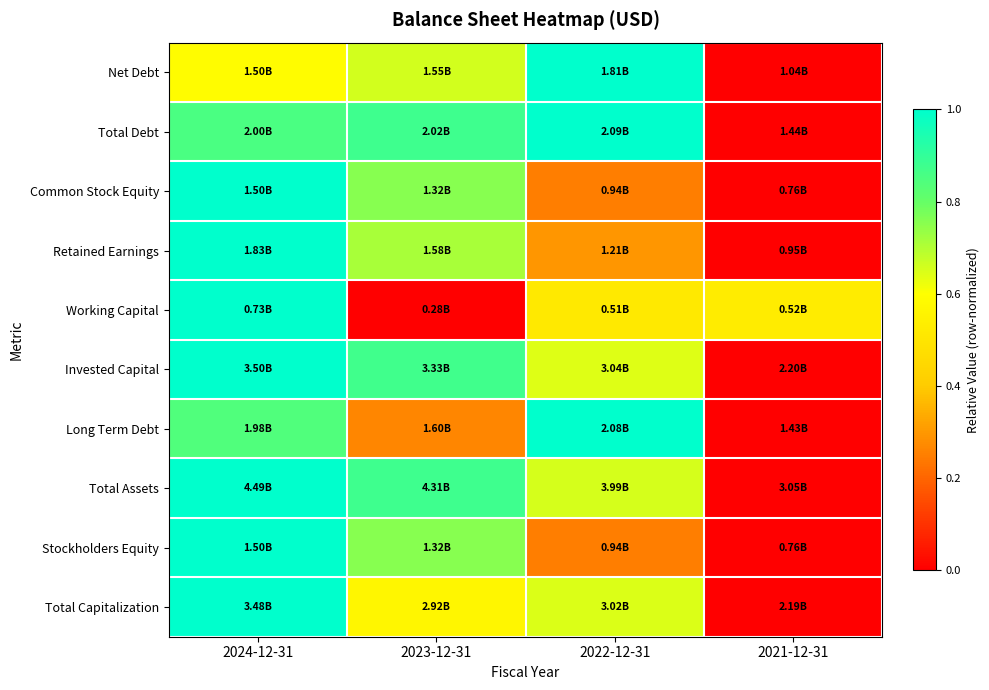

Reading left to right, extract all data points from this chart.

Net Debt: 2024-12-31=0.6	2023-12-31=0.7	2022-12-31=1.0	2021-12-31=0.0
Total Debt: 2024-12-31=0.9	2023-12-31=0.9	2022-12-31=1.0	2021-12-31=0.0
Common Stock Equity: 2024-12-31=1.0	2023-12-31=0.8	2022-12-31=0.2	2021-12-31=0.0
Retained Earnings: 2024-12-31=1.0	2023-12-31=0.7	2022-12-31=0.3	2021-12-31=0.0
Working Capital: 2024-12-31=1.0	2023-12-31=0.0	2022-12-31=0.5	2021-12-31=0.5
Invested Capital: 2024-12-31=1.0	2023-12-31=0.9	2022-12-31=0.6	2021-12-31=0.0
Long Term Debt: 2024-12-31=0.8	2023-12-31=0.3	2022-12-31=1.0	2021-12-31=0.0
Total Assets: 2024-12-31=1.0	2023-12-31=0.9	2022-12-31=0.7	2021-12-31=0.0
Stockholders Equity: 2024-12-31=1.0	2023-12-31=0.8	2022-12-31=0.2	2021-12-31=0.0
Total Capitalization: 2024-12-31=1.0	2023-12-31=0.6	2022-12-31=0.6	2021-12-31=0.0